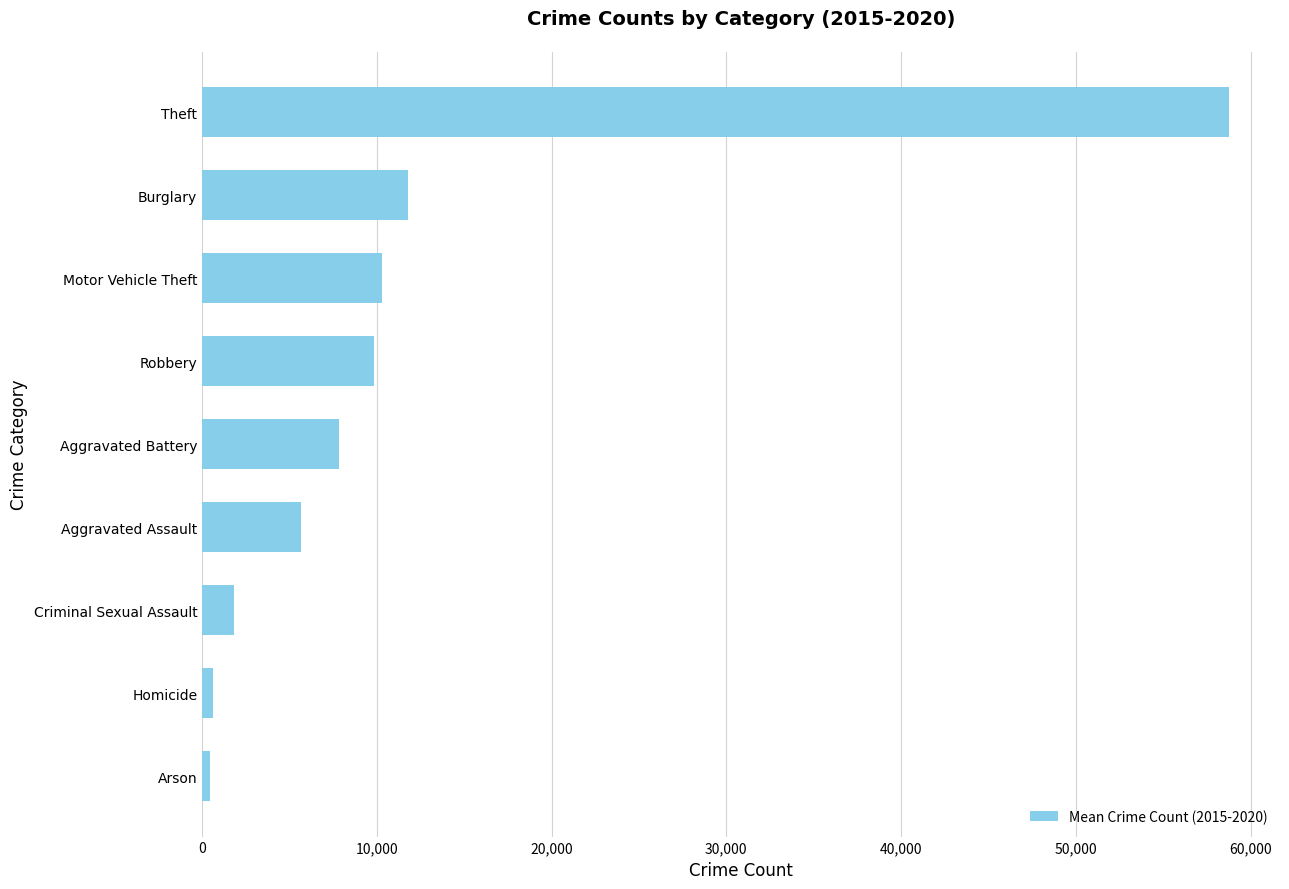

What is the difference between the maximum and minimum values?

58290.8